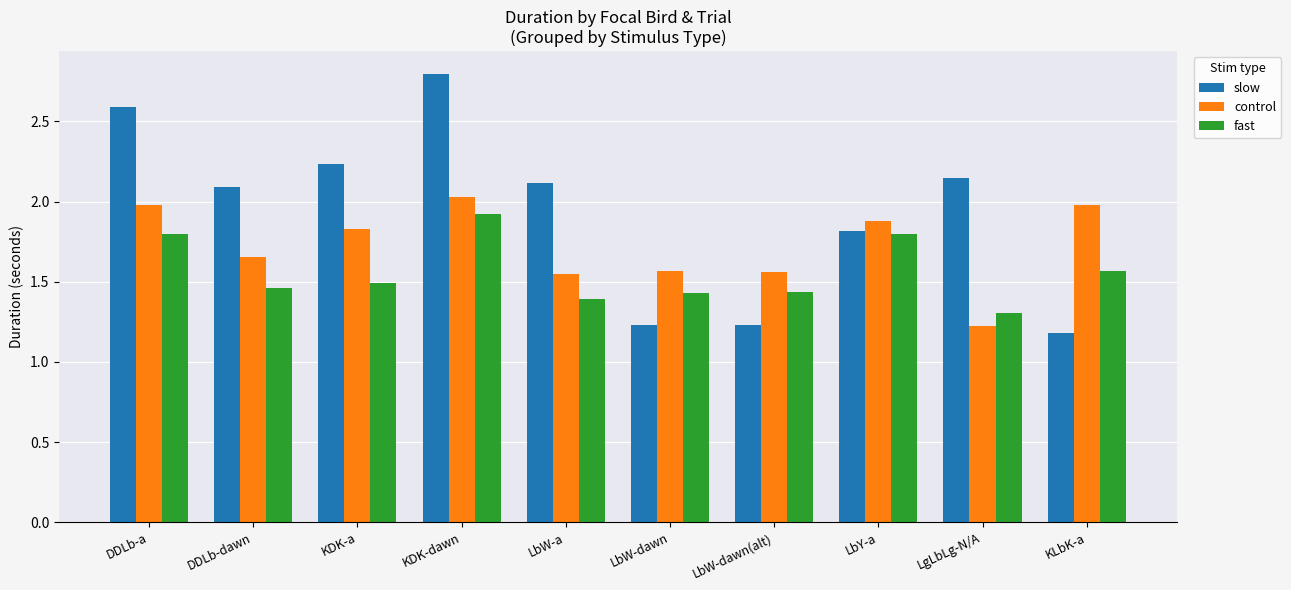

At which category is the sum across all series the highest?

KDK-dawn